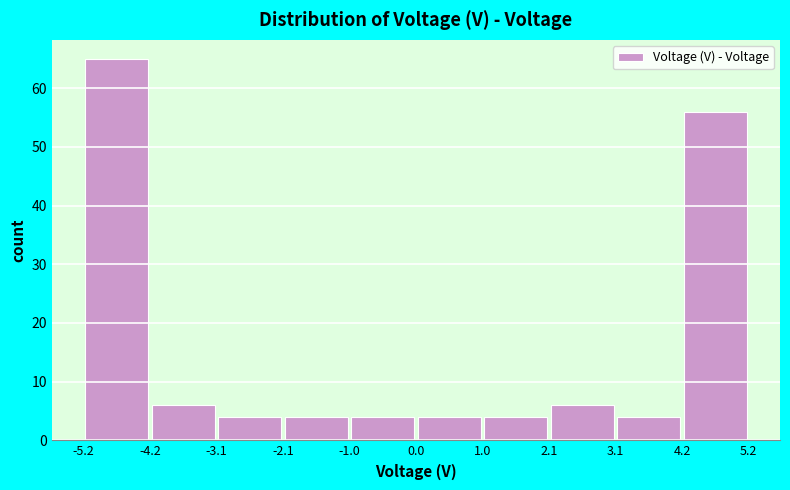

Which range on the x-axis has the tallest bar?

-5.2 to -4.2